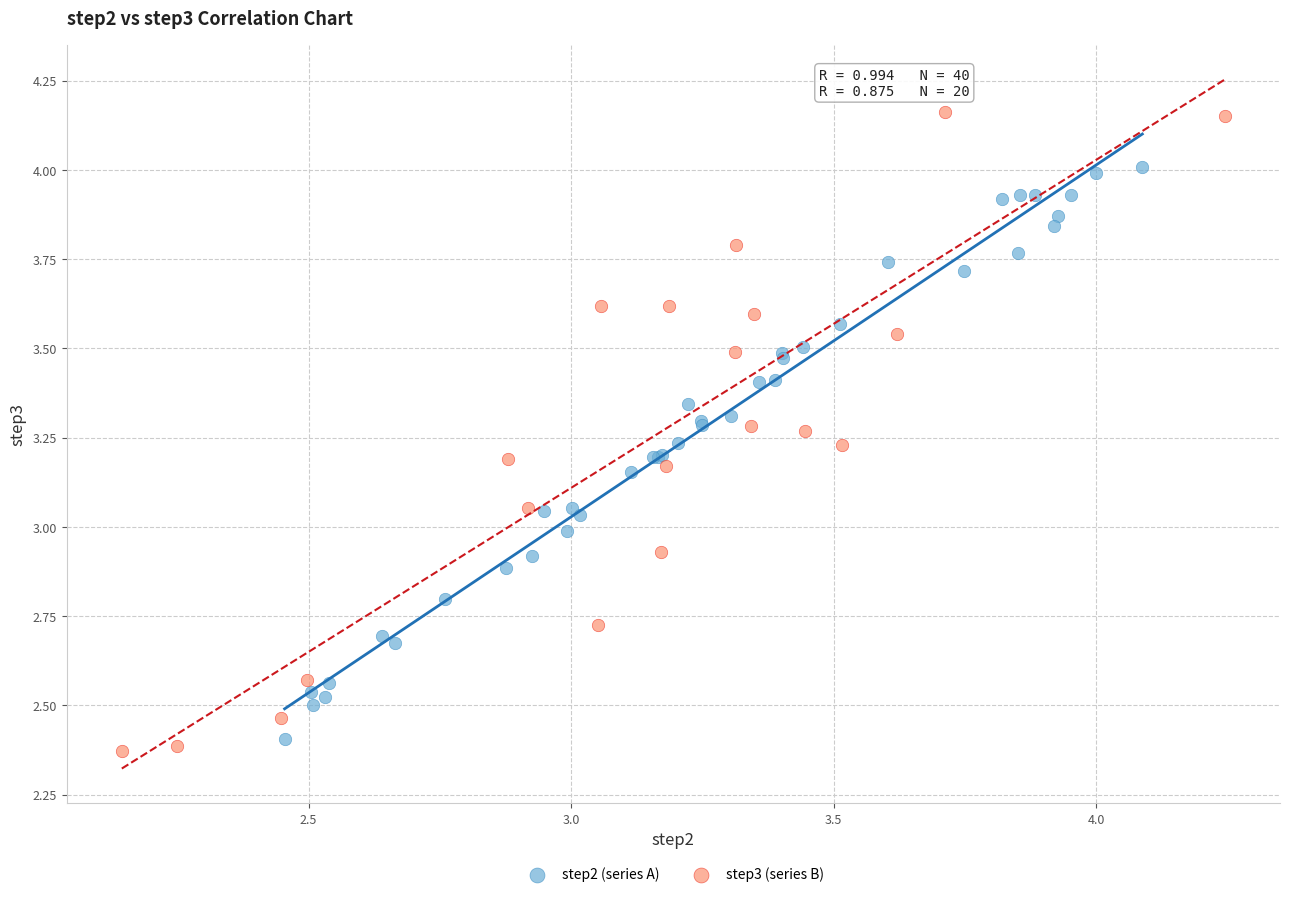

Which series contains the highest Y value?

step3 (series B)